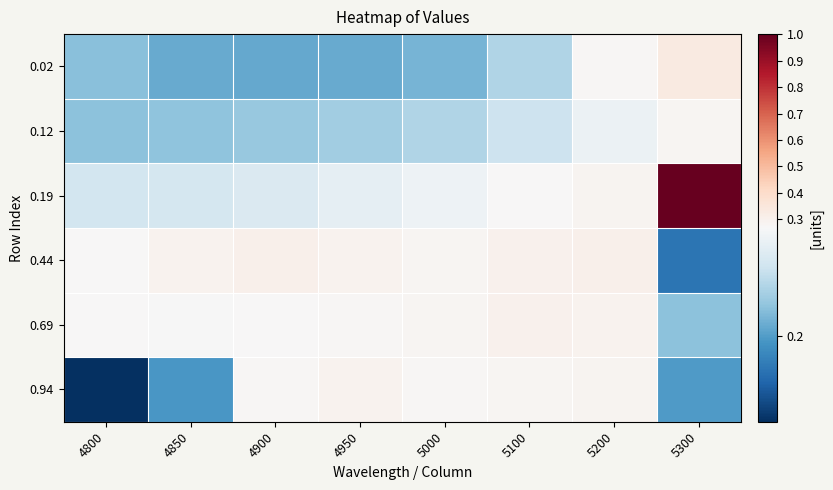

Reading right to left, transcribe all the data shown in this chart.

0.02: 5300=0.3	5200=0.3	5100=0.2	5000=0.2	4950=0.2	4900=0.2	4850=0.2	4800=0.2
0.12: 5300=0.3	5200=0.3	5100=0.2	5000=0.2	4950=0.2	4900=0.2	4850=0.2	4800=0.2
0.19: 5300=1.0	5200=0.3	5100=0.3	5000=0.3	4950=0.3	4900=0.3	4850=0.2	4800=0.2
0.44: 5300=0.2	5200=0.3	5100=0.3	5000=0.3	4950=0.3	4900=0.3	4850=0.3	4800=0.3
0.69: 5300=0.2	5200=0.3	5100=0.3	5000=0.3	4950=0.3	4900=0.3	4850=0.3	4800=0.3
0.94: 5300=0.2	5200=0.3	5100=0.3	5000=0.3	4950=0.3	4900=0.3	4850=0.2	4800=0.1